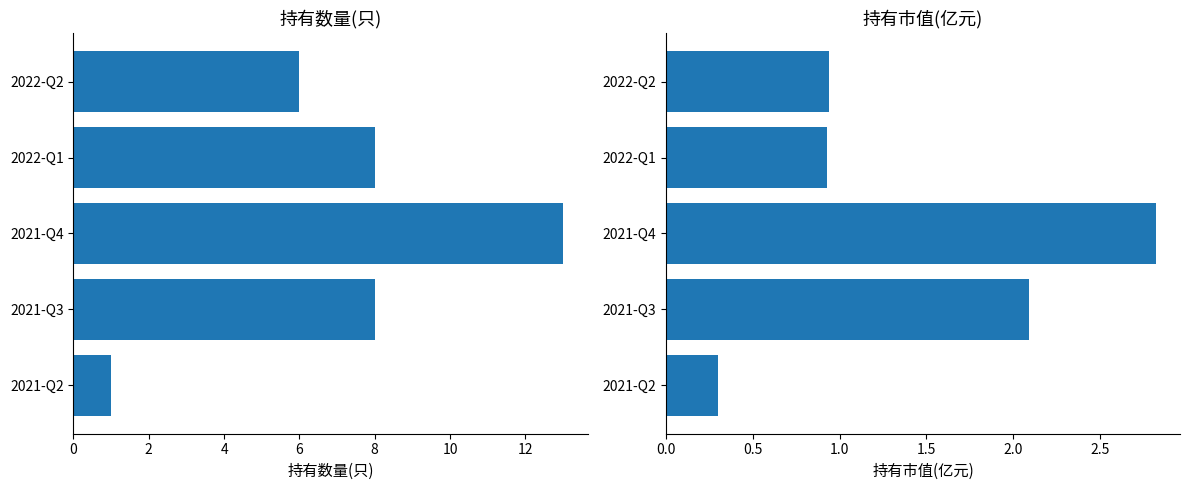

What is the lowest value of the 持有市值(亿元) series?

0.3